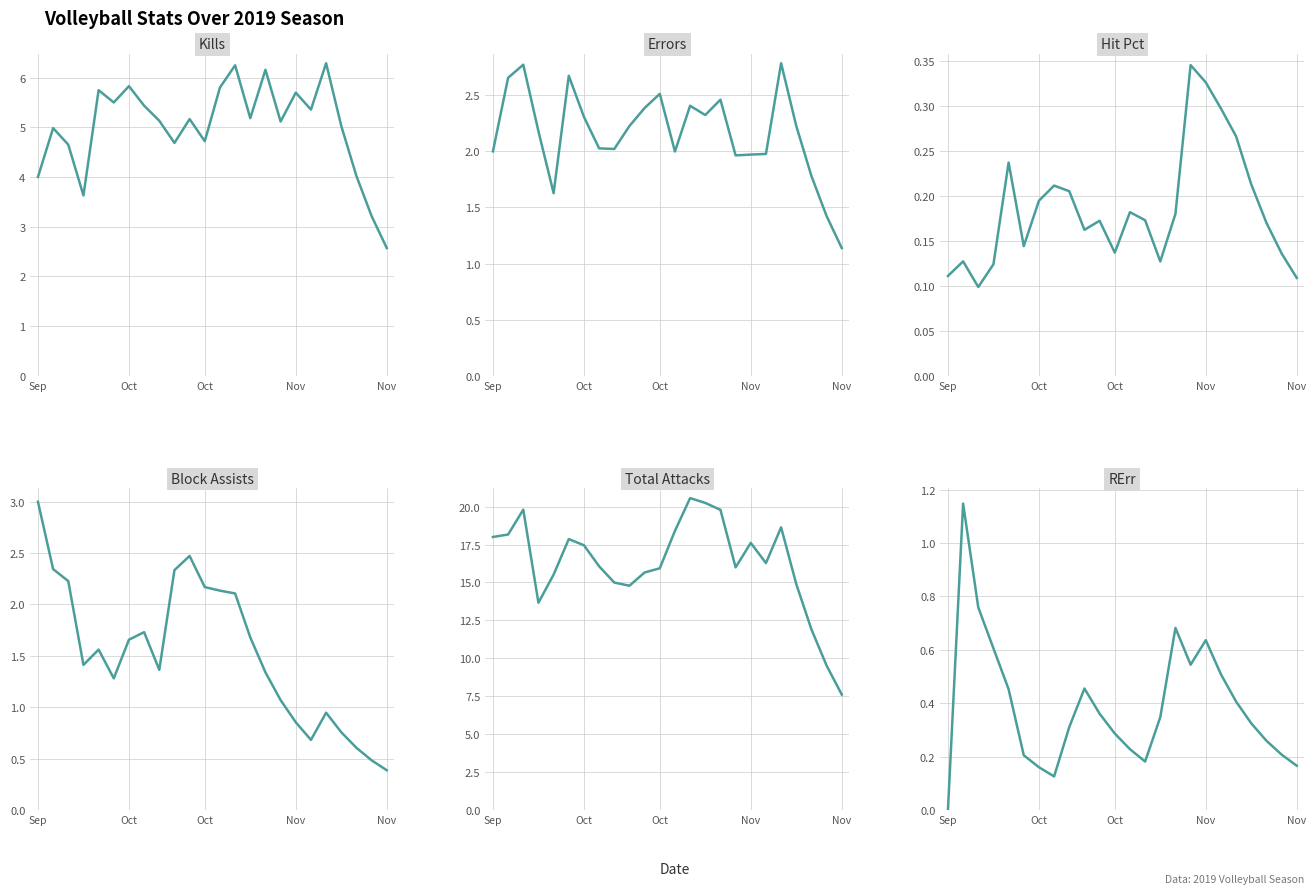

How many values in the Kills series are below 5?

9